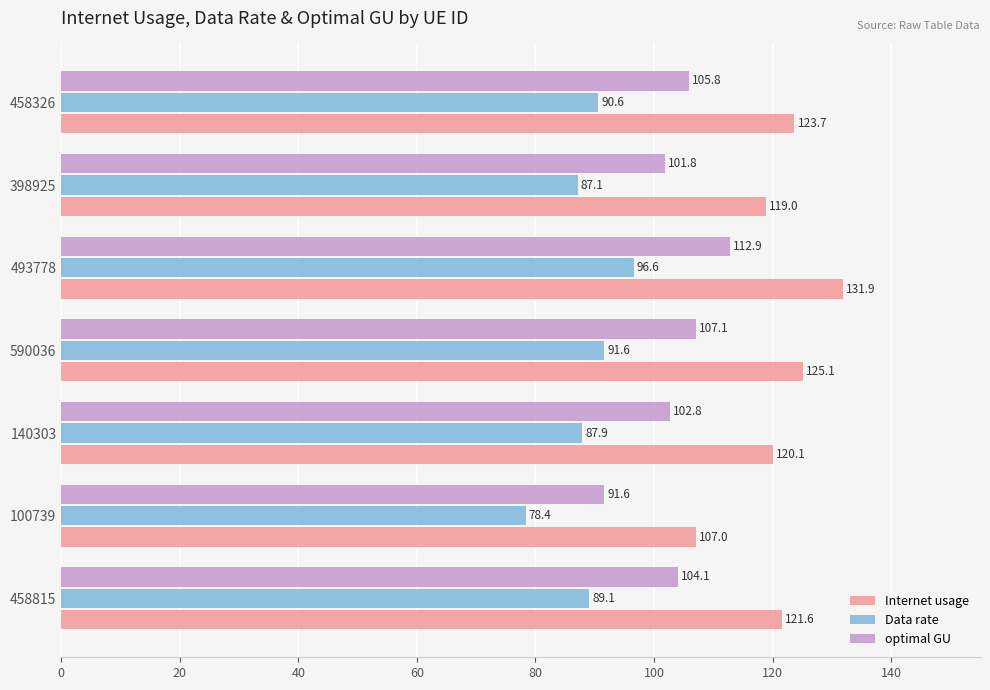

What is the maximum value for Internet usage?

131.9